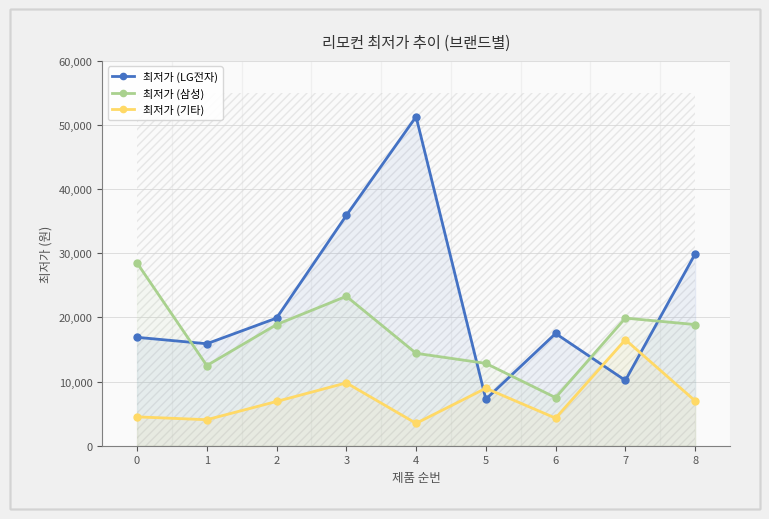

After their last crossing, which series has the higher values: 최저가 (LG전자) or 최저가 (삼성)?

최저가 (LG전자)